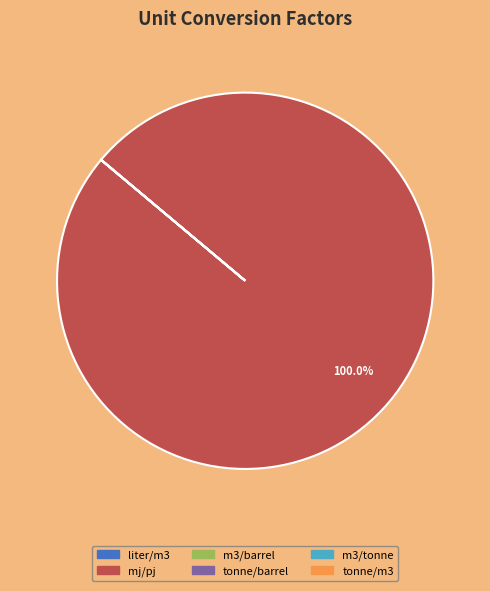

Does any single category account for the majority?

Yes